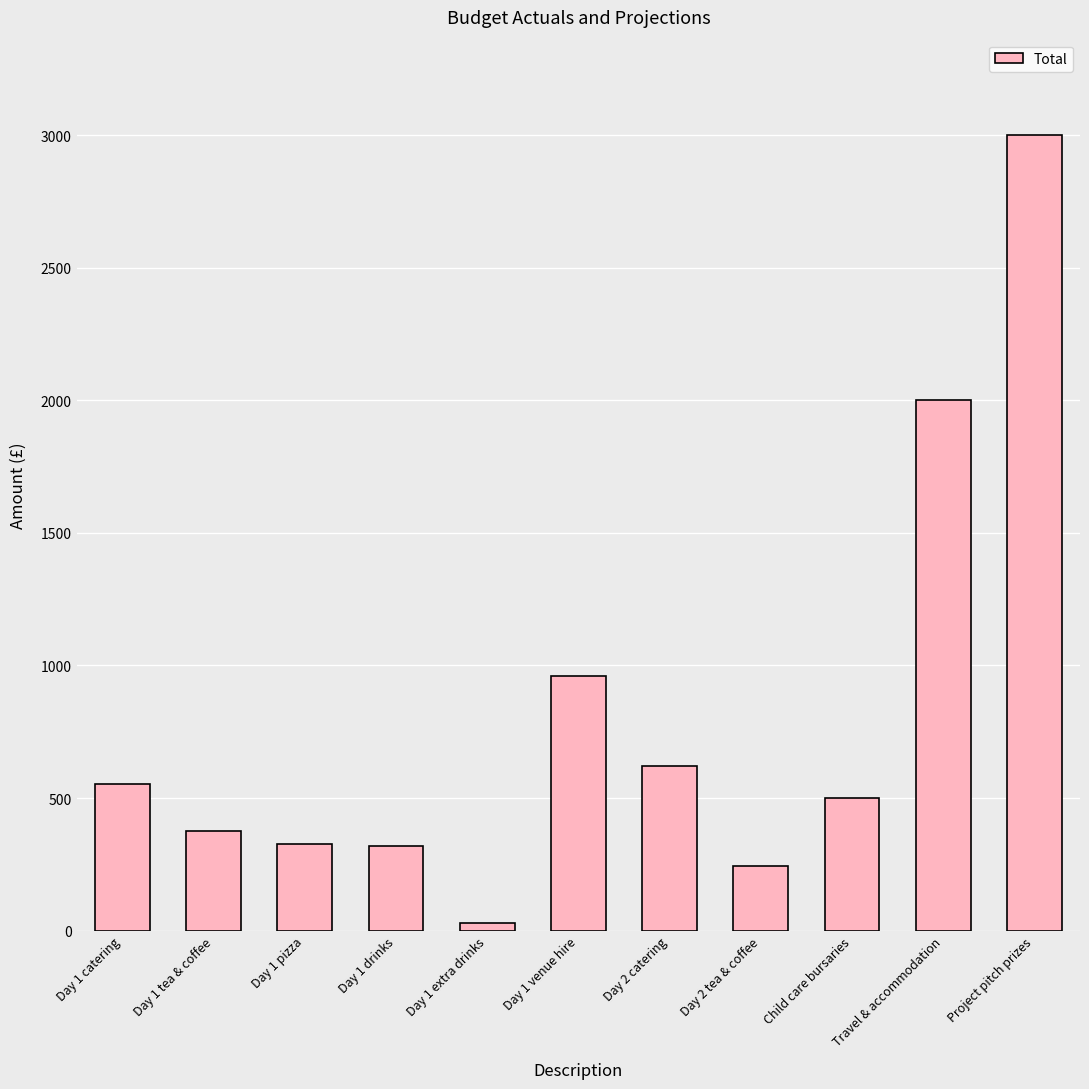

What is the sum of the values at Day 2 catering and Project pitch prizes?

3620.0